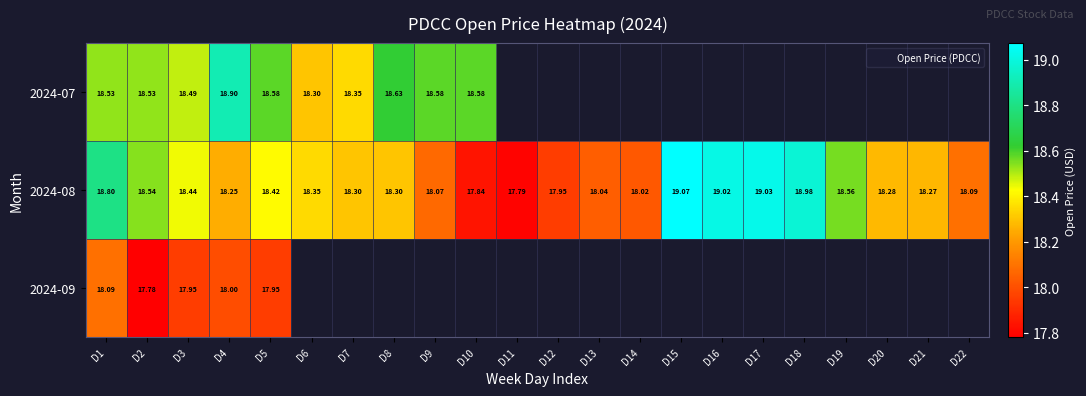

At which category is the sum across all series the highest?

D1